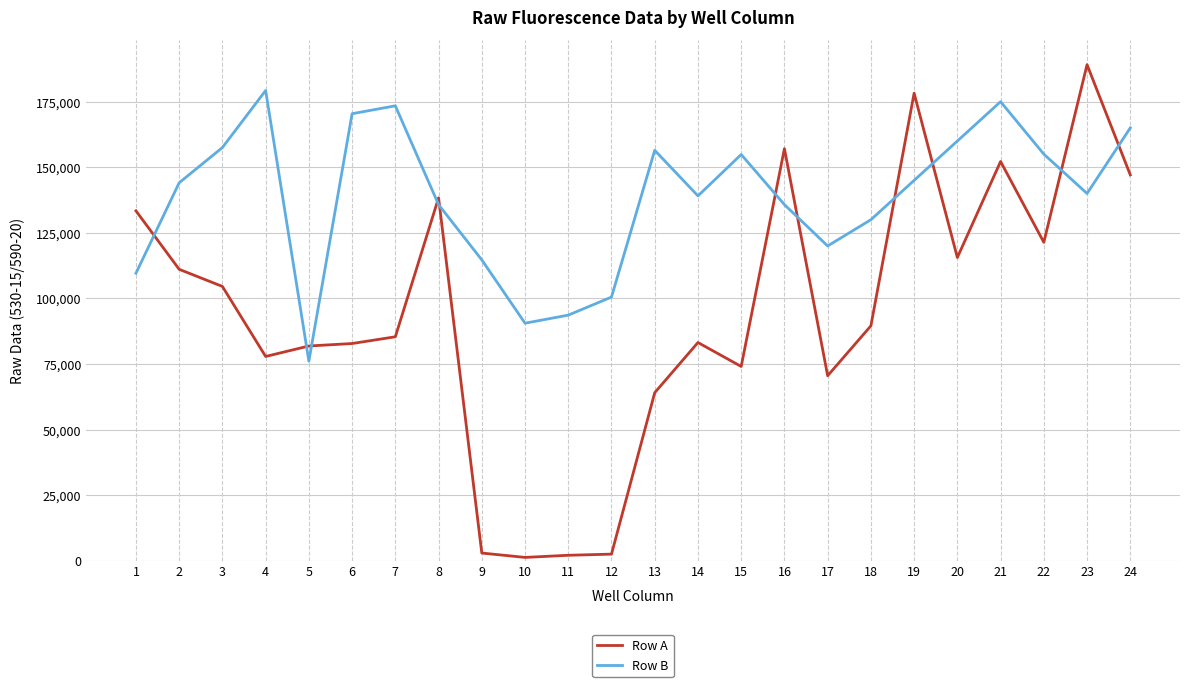

What is the minimum value shown in the chart?

1295